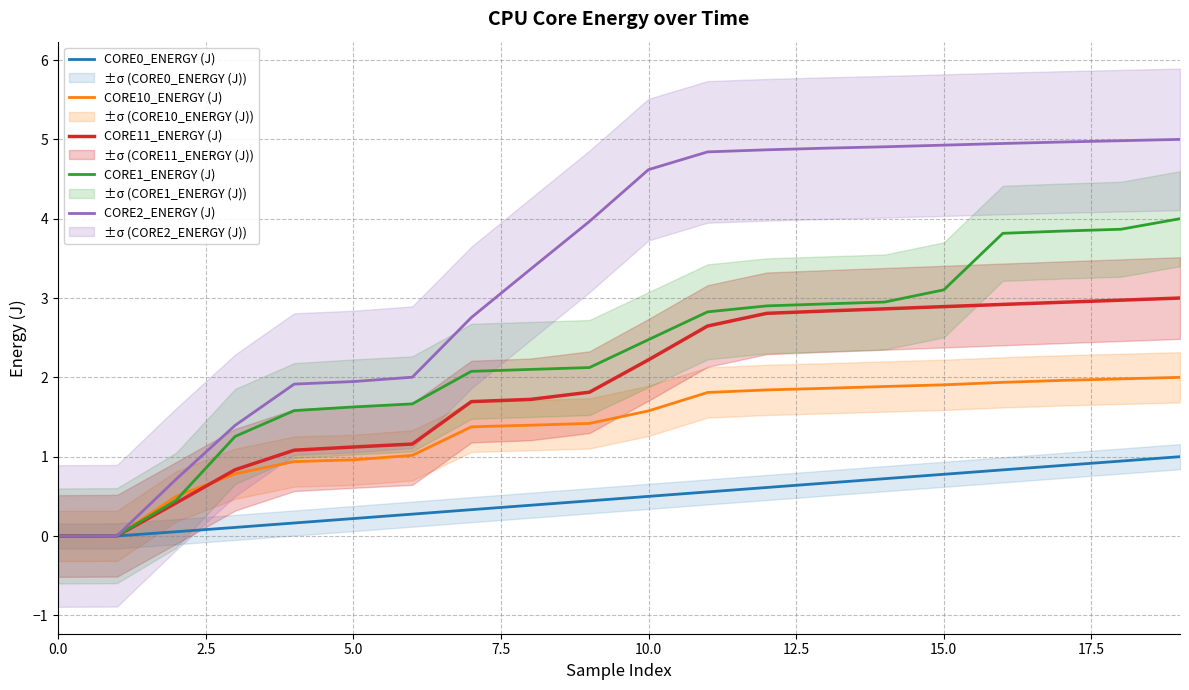

True or false: CORE2_ENERGY (J) has more than 2 points higher than both neighbors.

False